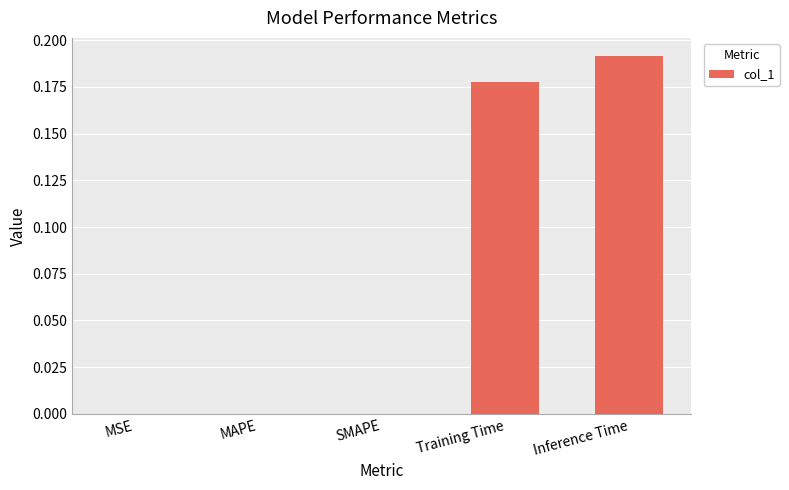

What is the sum of all values?

0.4